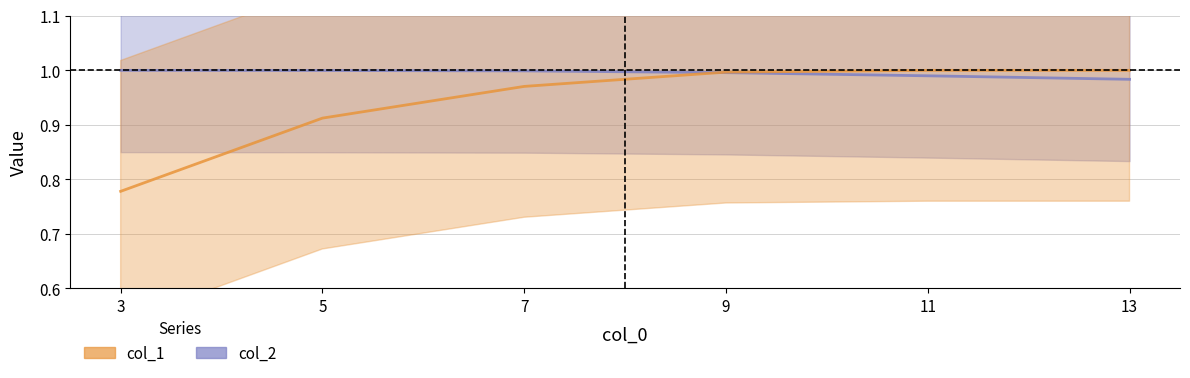

Is it true that col_2 equals 1.0 at 5?

True